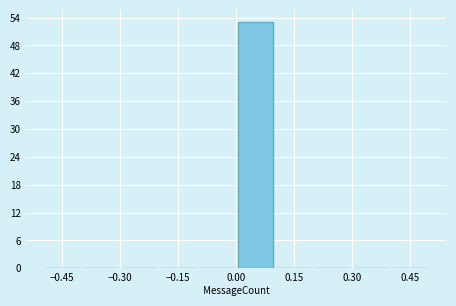

Reading left to right, list every bar in this chart as the range it spans on the x-axis followed by its height. The values are not printed on the chart, so give them approximately, as read against the axis.

-0.5 to -0.4: 0
-0.4 to -0.3: 0
-0.3 to -0.2: 0
-0.2 to -0.1: 0
-0.1 to 0.0: 0
0.0 to 0.1: 53
0.1 to 0.2: 0
0.2 to 0.3: 0
0.3 to 0.4: 0
0.4 to 0.5: 0